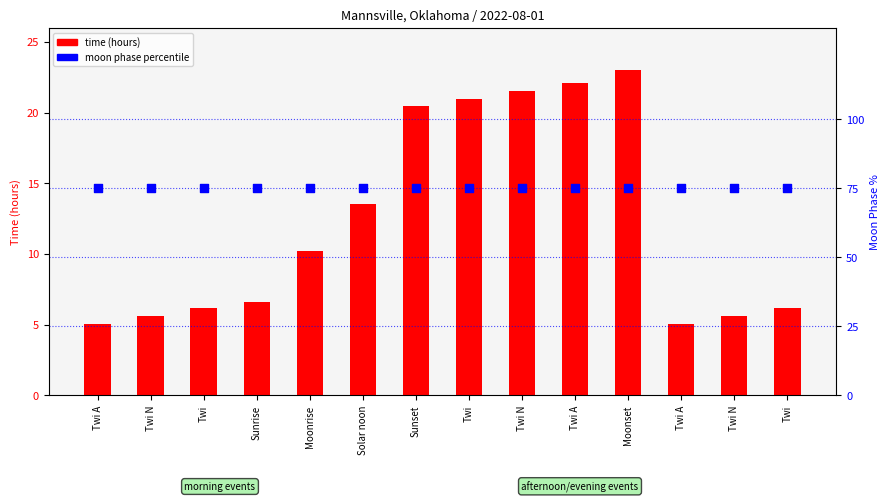

At how many categories does at least one series exceed 56?

14